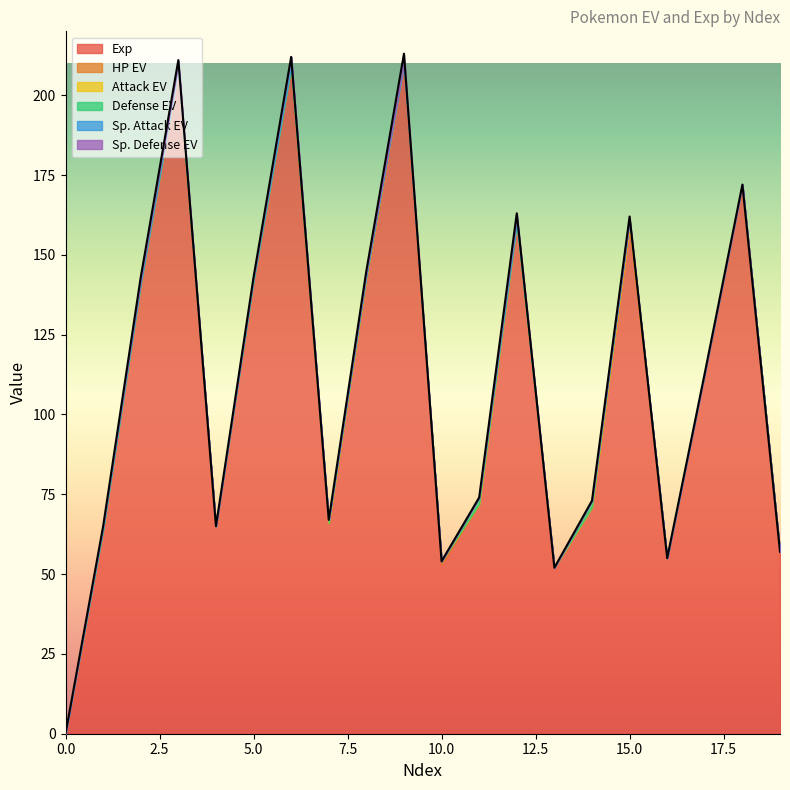

True or false: Attack EV has more than 2 interior local peaks.

False